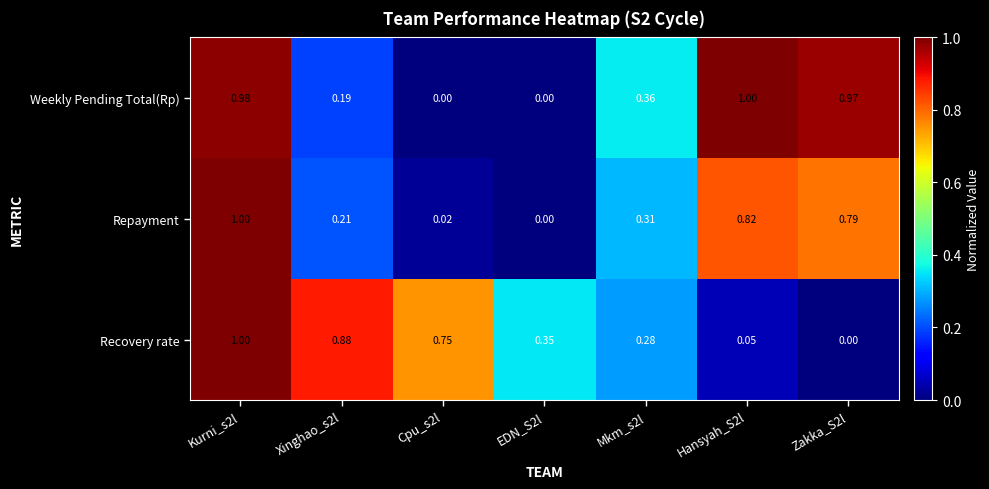

Count the number of data series in this chart.

3